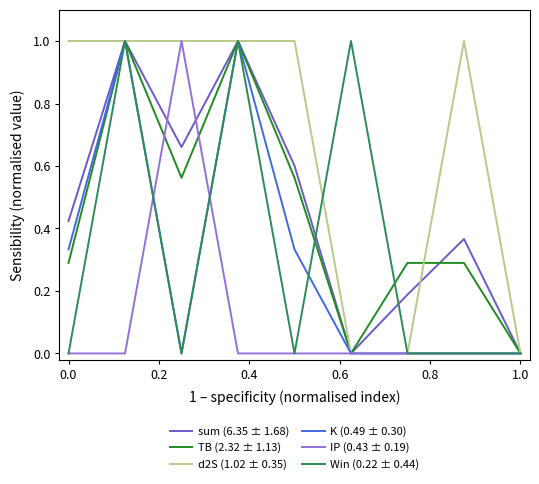

Which series has the largest total across all categories?

d2S (1.02 ± 0.35)